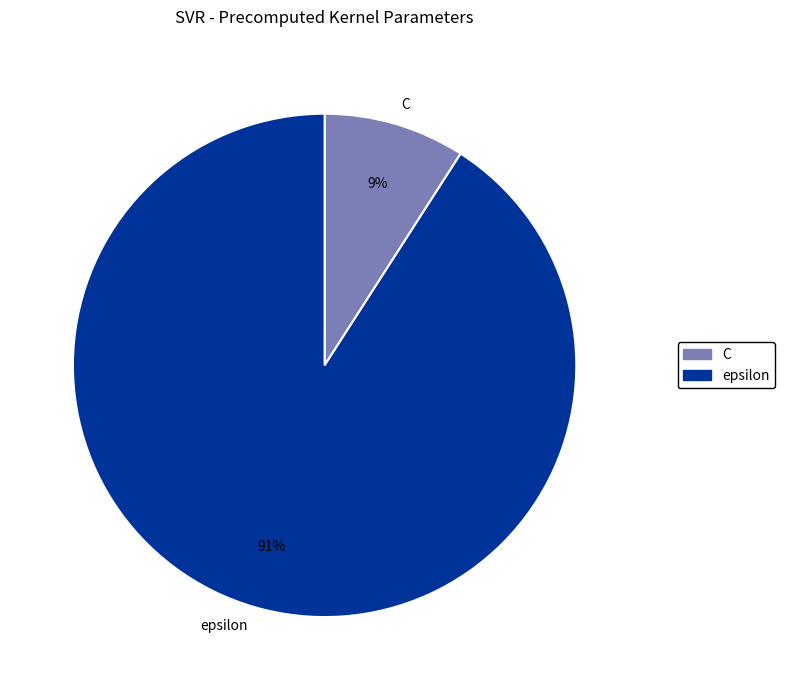

Does epsilon represent more than half of the total?

Yes